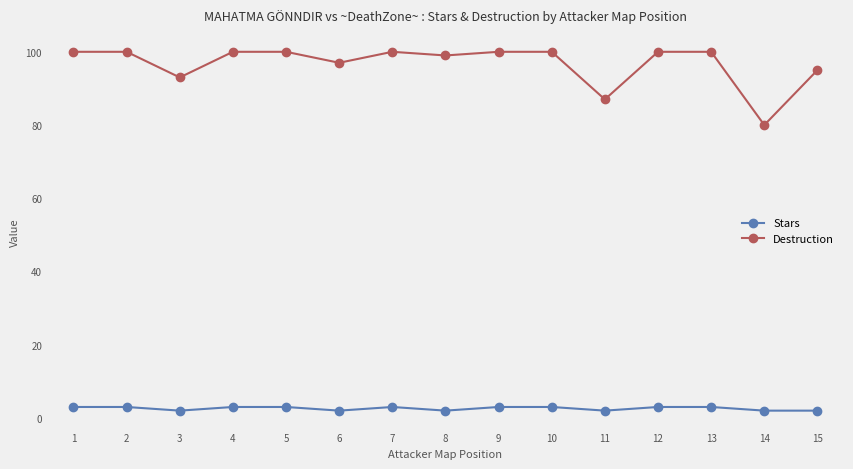

What are all the series names shown in the legend?

Stars, Destruction